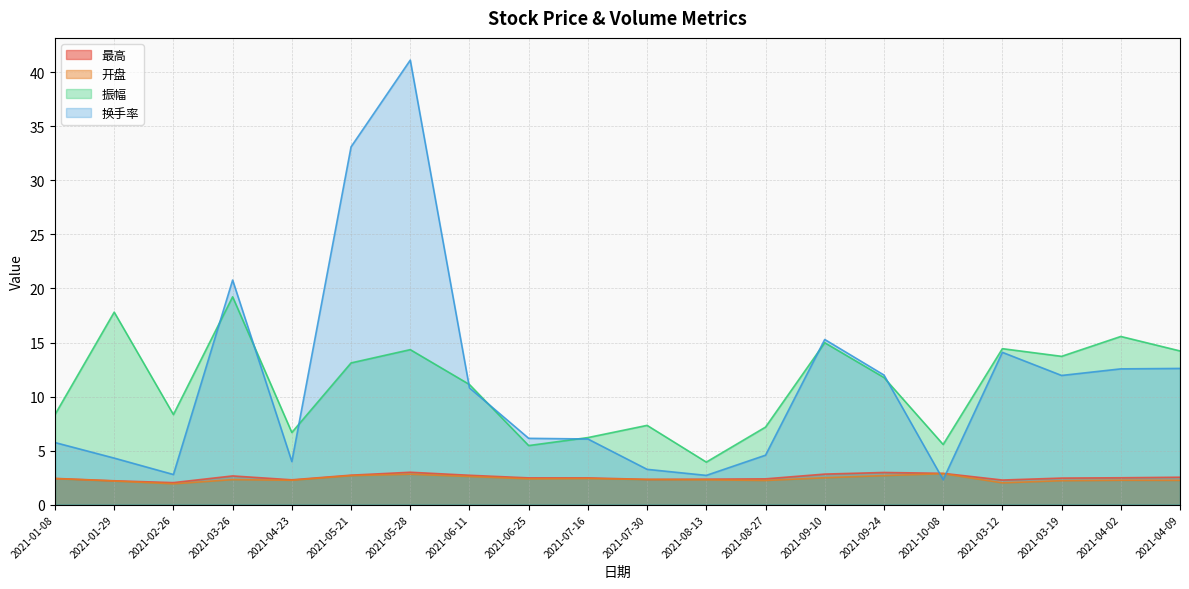

What is the smallest value displayed?

1.9